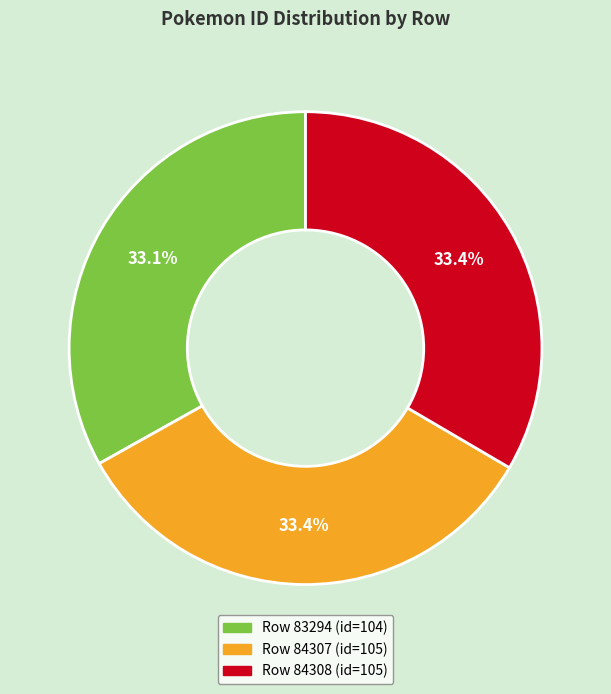

Does any single category account for the majority?

No